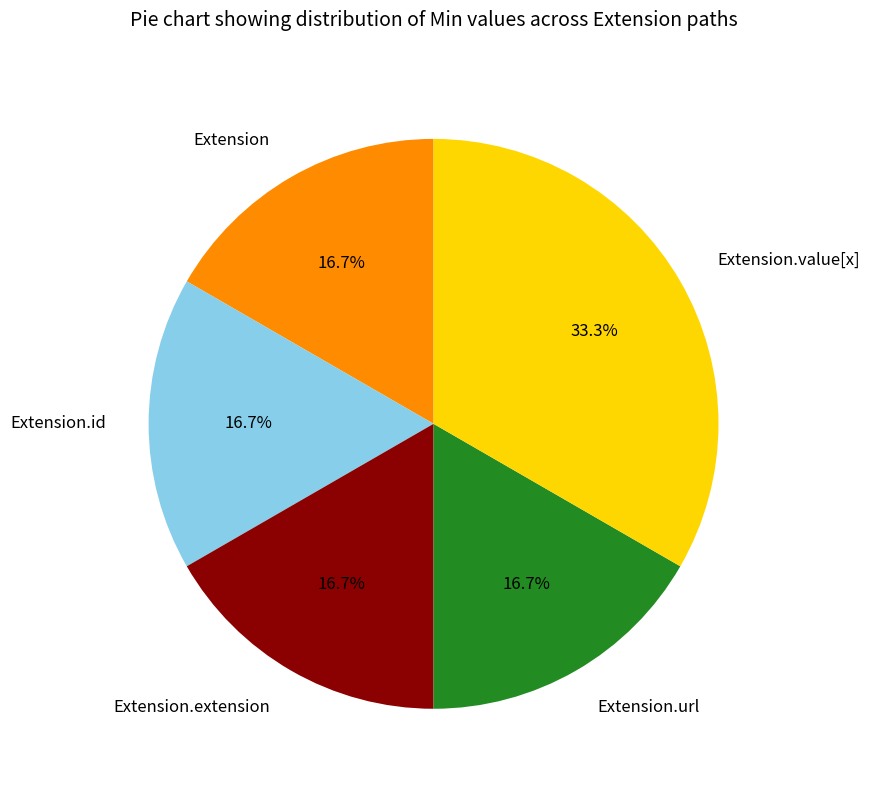

What is the largest slice in the pie chart?

Extension.value[x]